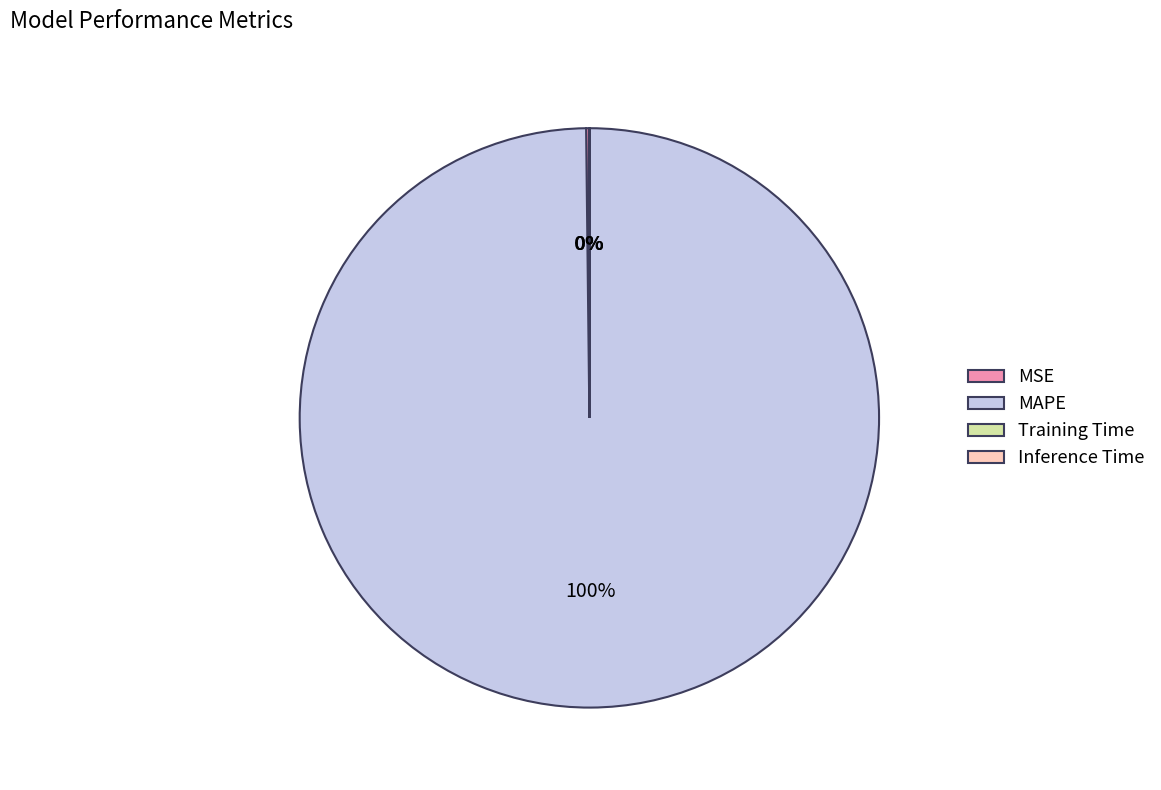

The MAPE slice represents 100% of the pie. True or false?

True